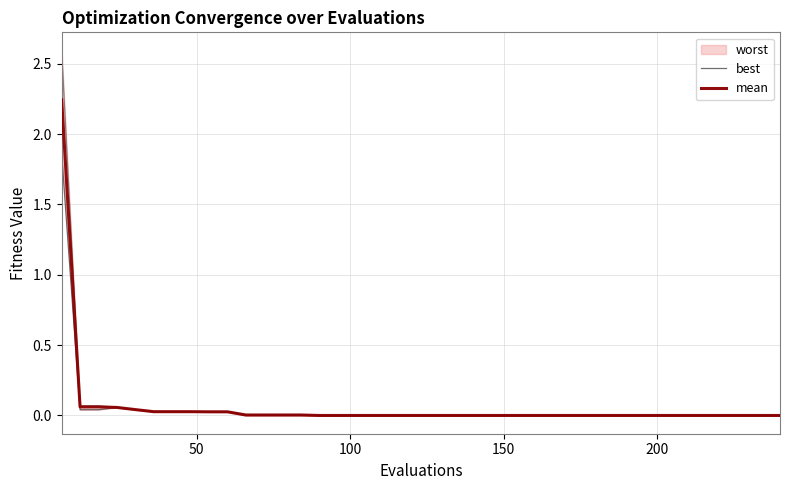

What is the difference between the maximum and minimum values in the best series?

1.9